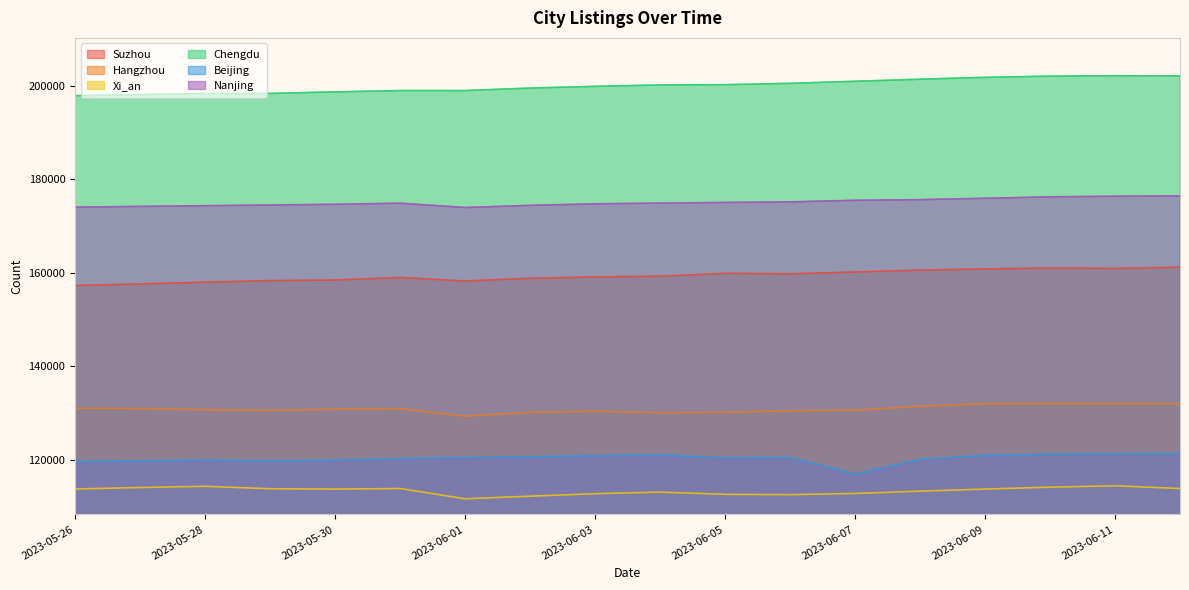

What value does the Xi_an series have at 2023-05-31?

113878